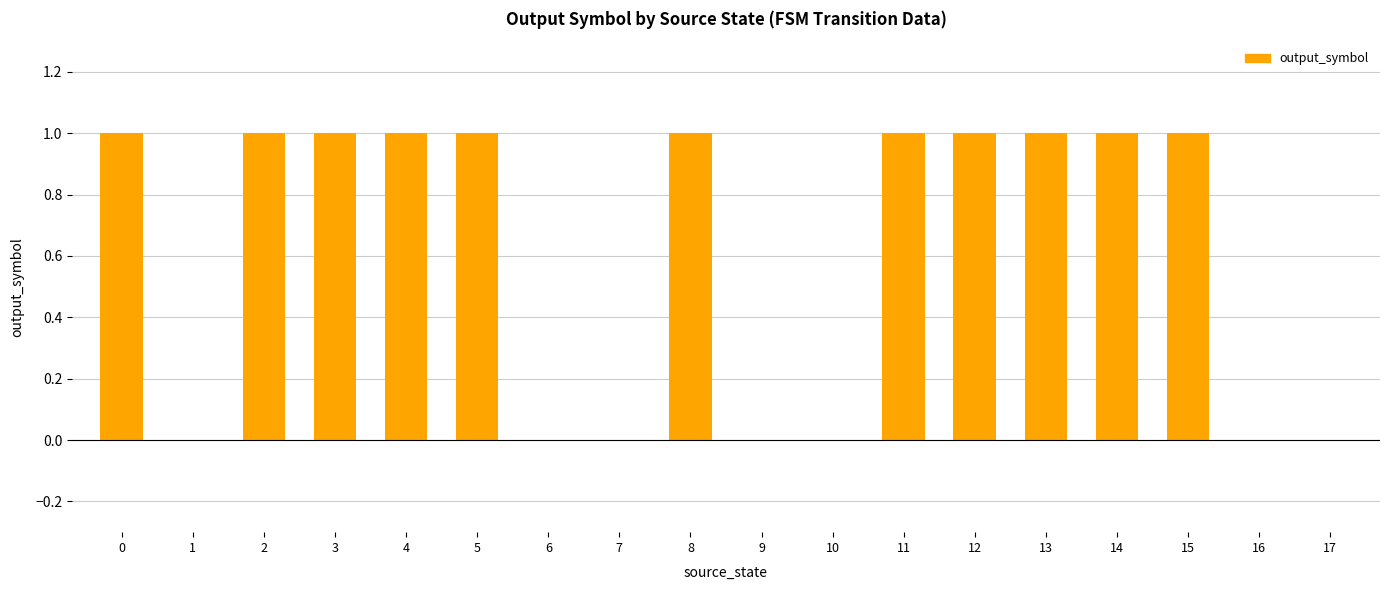

What is the greatest value displayed?

1